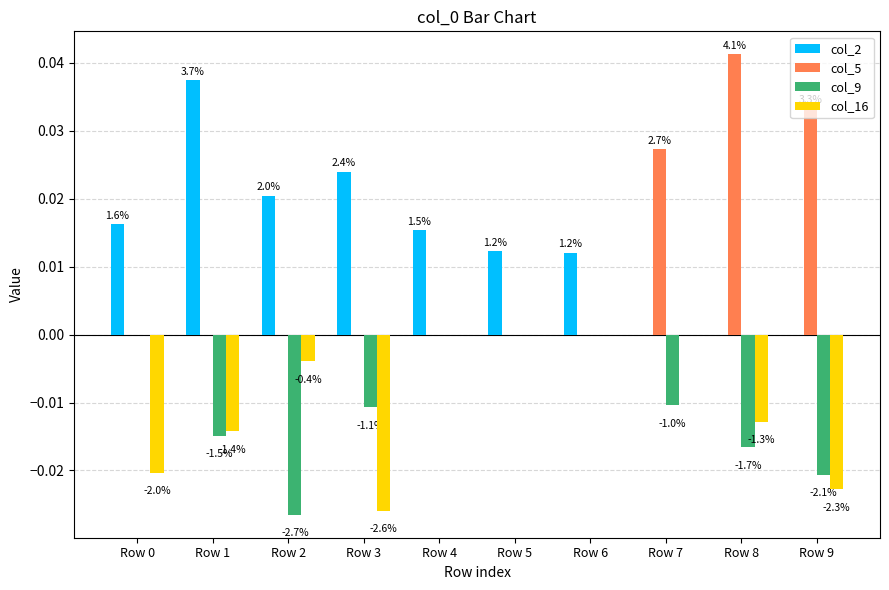

Which series has the largest range (max minus min)?

col_5